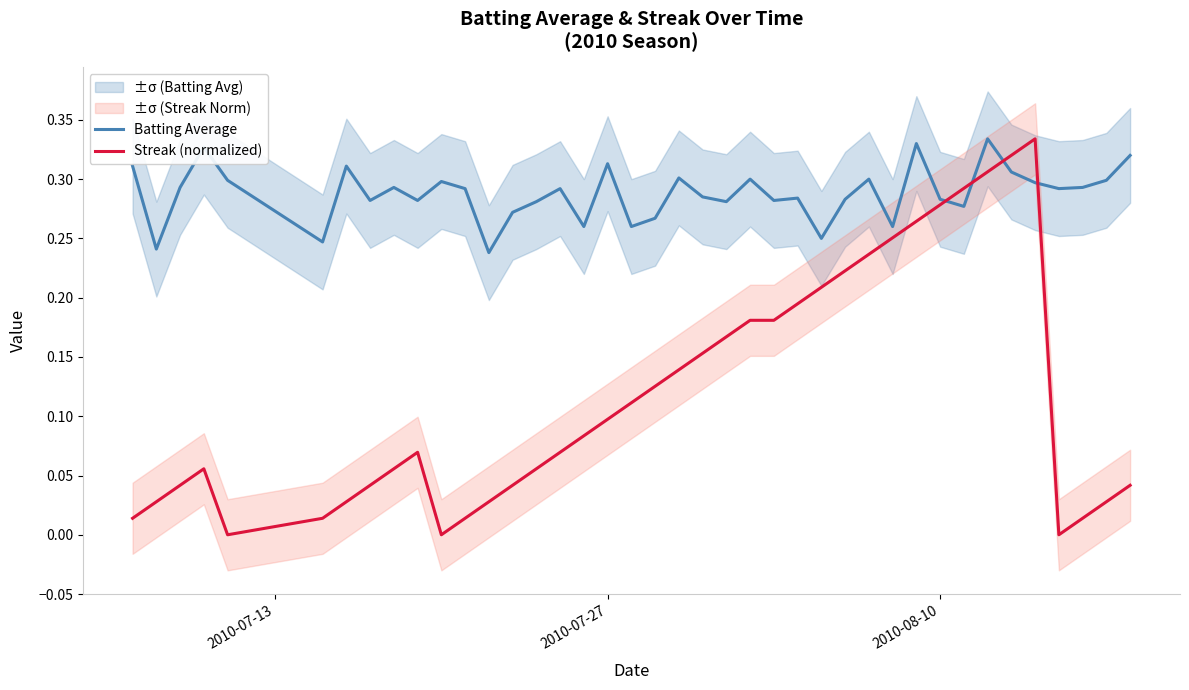

Which series ends up on top after the final intersection of Streak (normalized) and Batting Average?

Batting Average